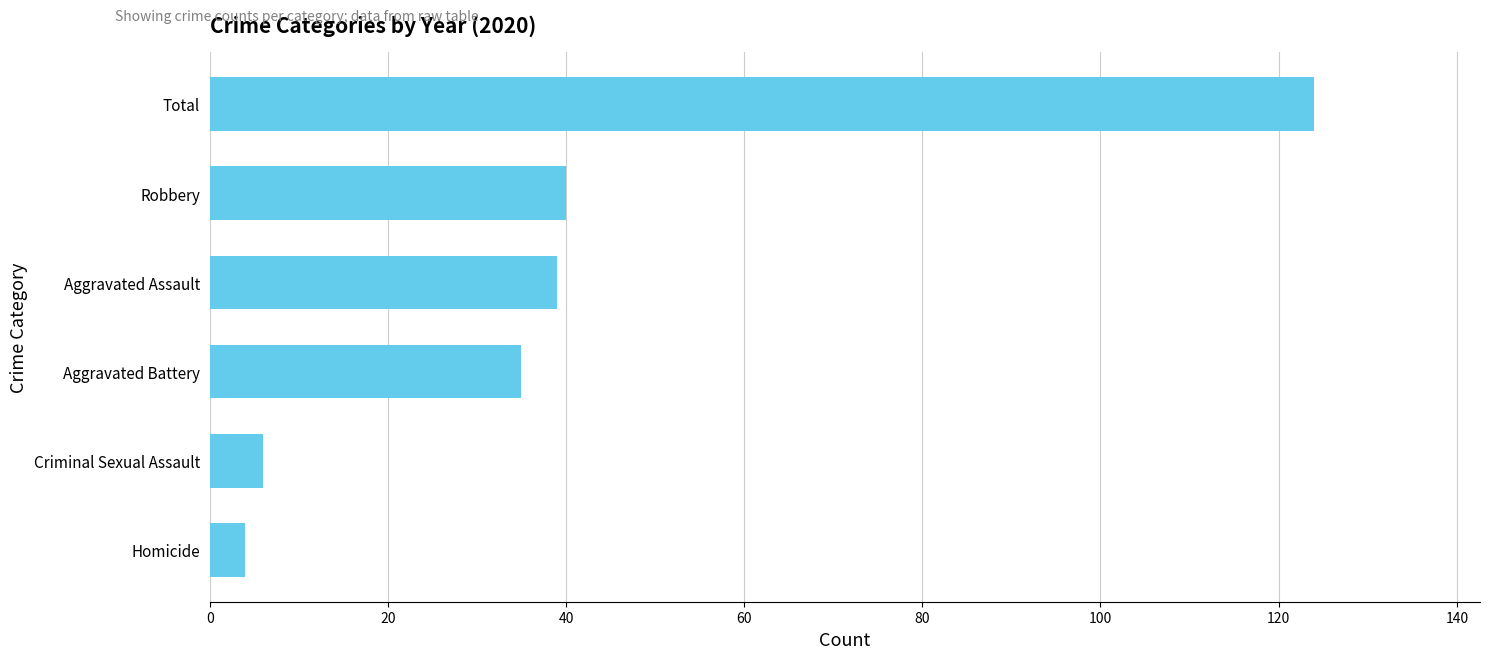

True or false: the data shows 6 at Criminal Sexual Assault.

True